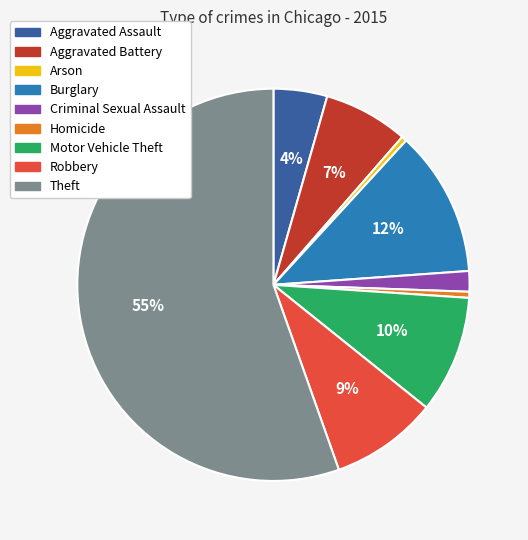

To the nearest percent, what is the difference between the Criminal Sexual Assault and Robbery slice percentages?

7%